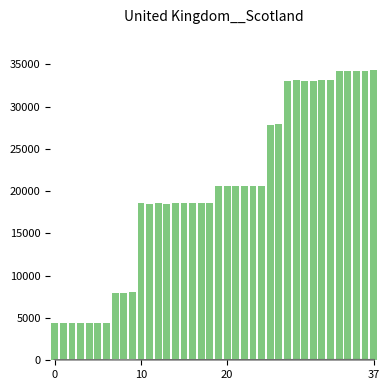

How many data points does each series have?

38